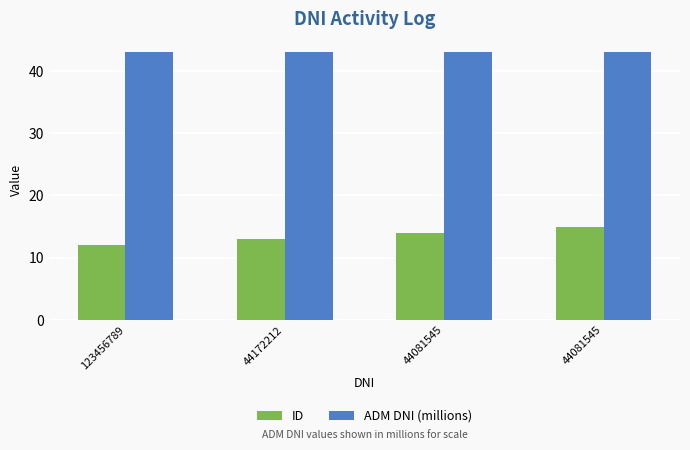

At which label is ID closest to 13?

44172212